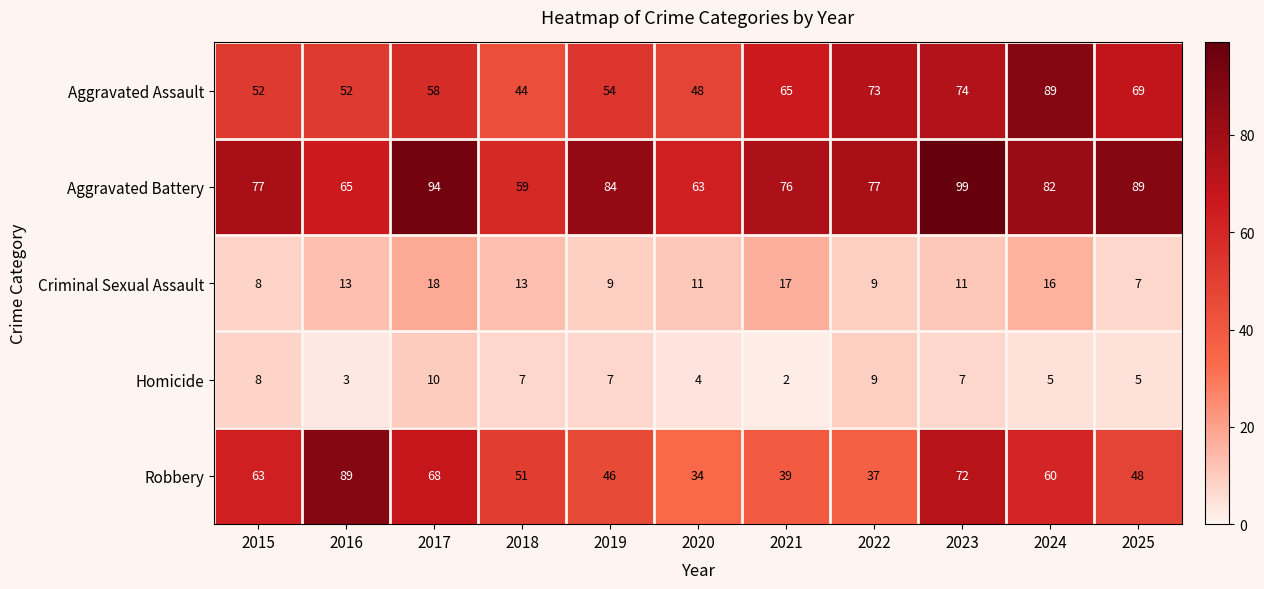

What is the spread (max minus min) of values at 2024?

84